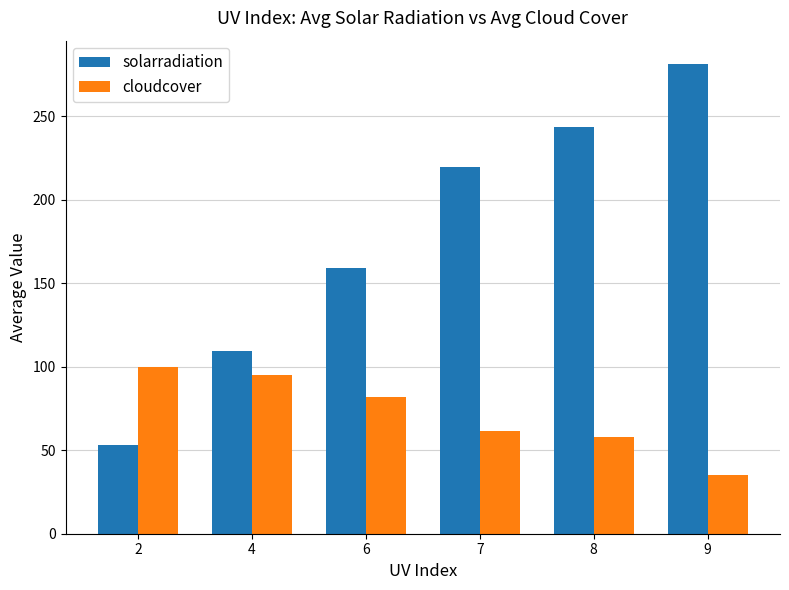

How many data points in cloudcover are above 82?

3